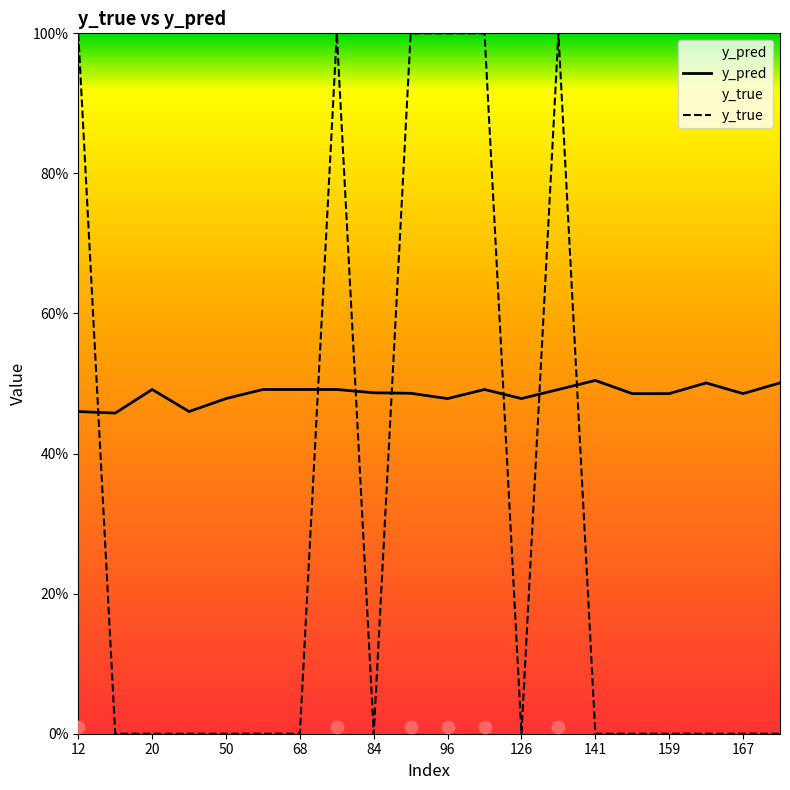

What is the total value across all series at 12?

1.5